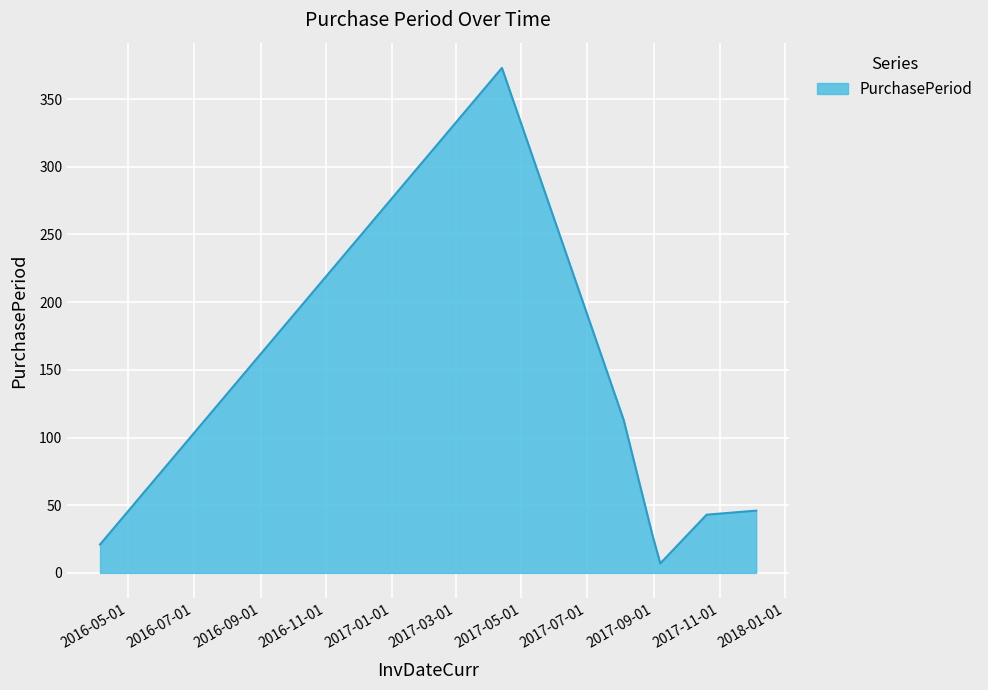

True or false: the data has more than 0 interior local peaks.

True